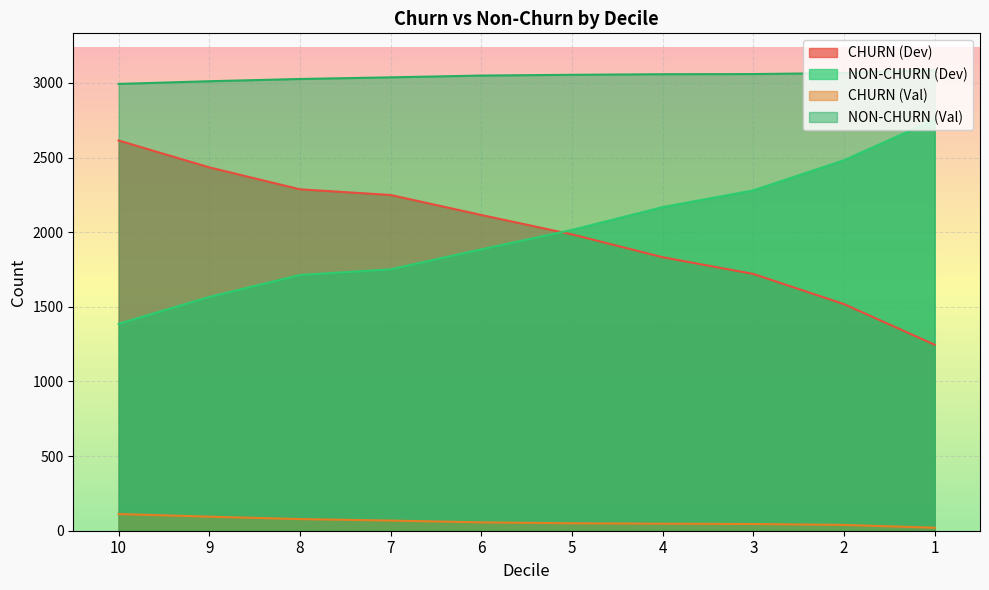

What is the value of the CHURN (Dev) point at the 9th from the left?

1518